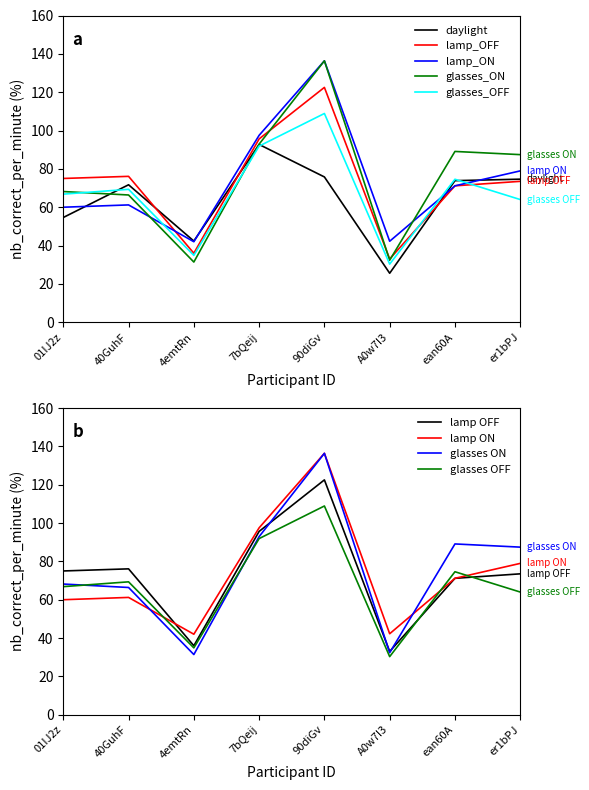

Where do lamp_ON and glasses_OFF first cross each other?

40GuhF and 4emtRn